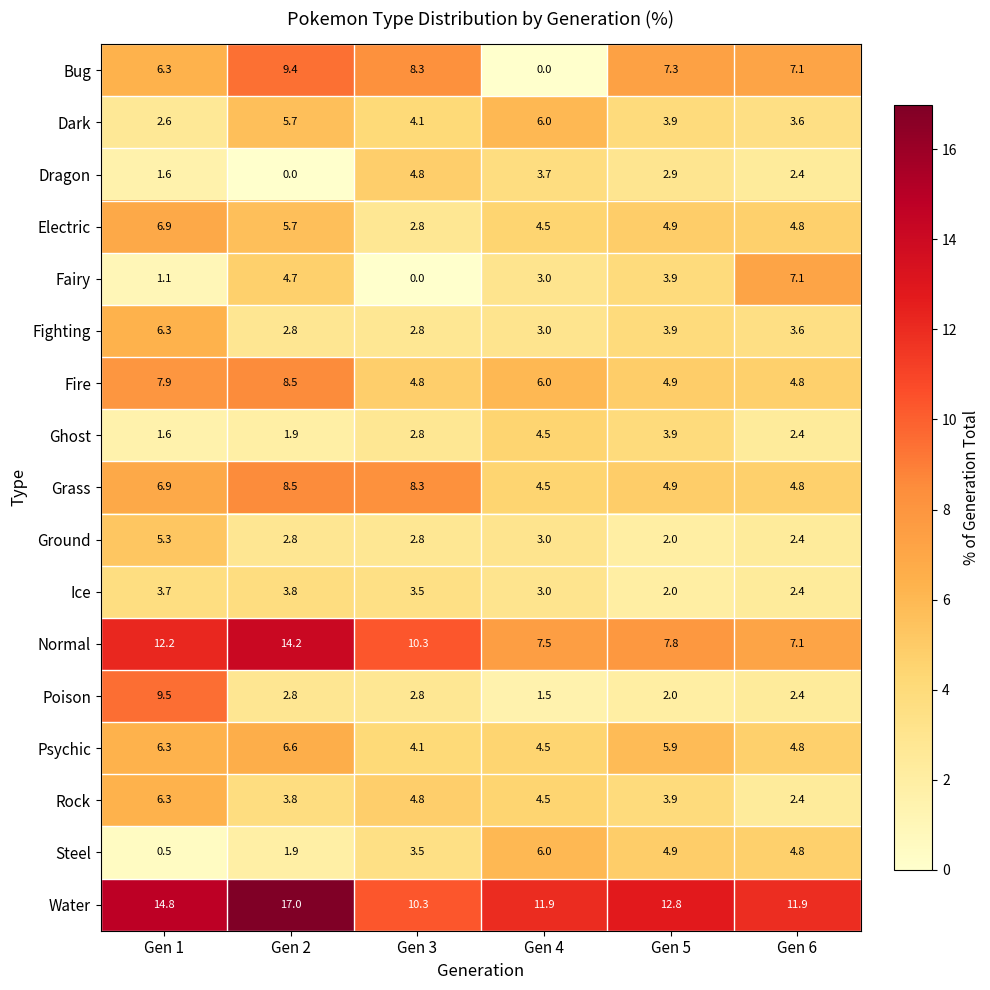

At which category is the sum across all series the highest?

Gen 2